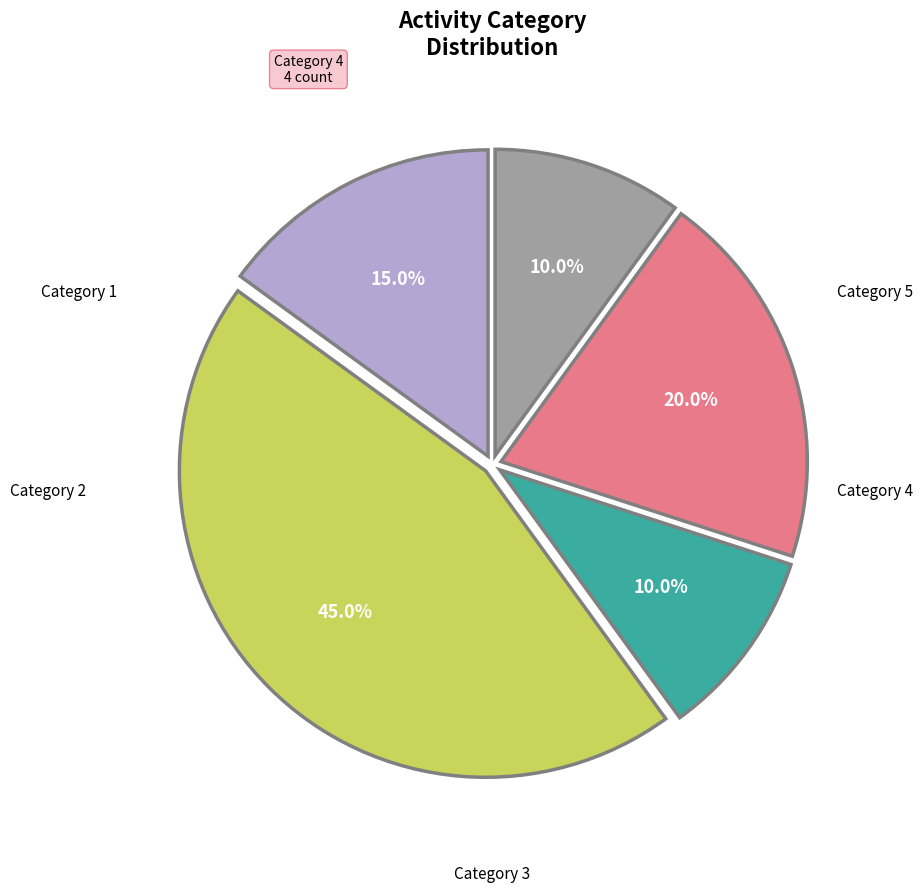

To the nearest percent, what is the difference between the largest and smallest slice percentages?

35%